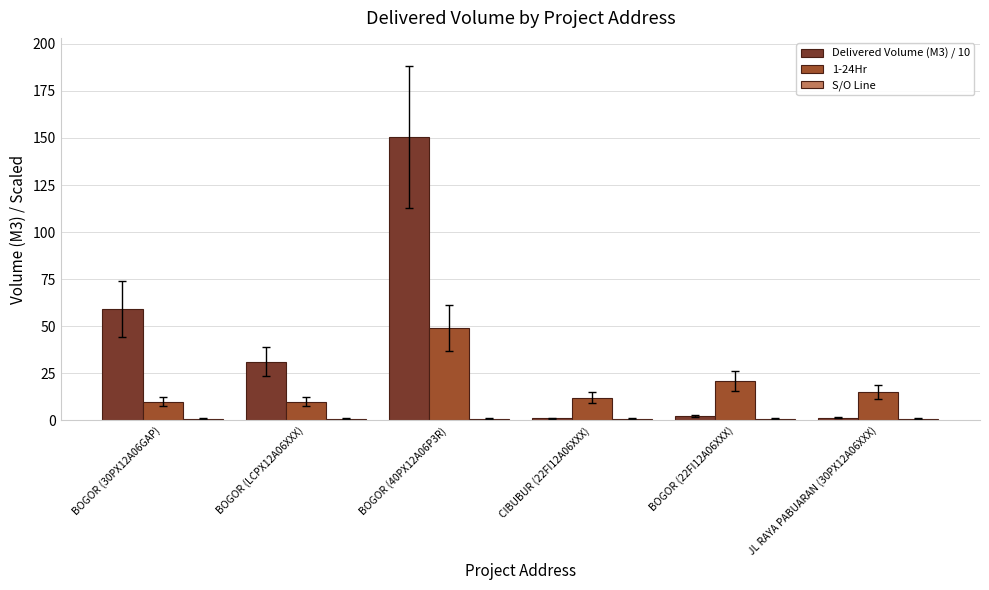

True or false: 1-24Hr has a value of 36.6 at BOGOR (22FI12A06XXX).

False